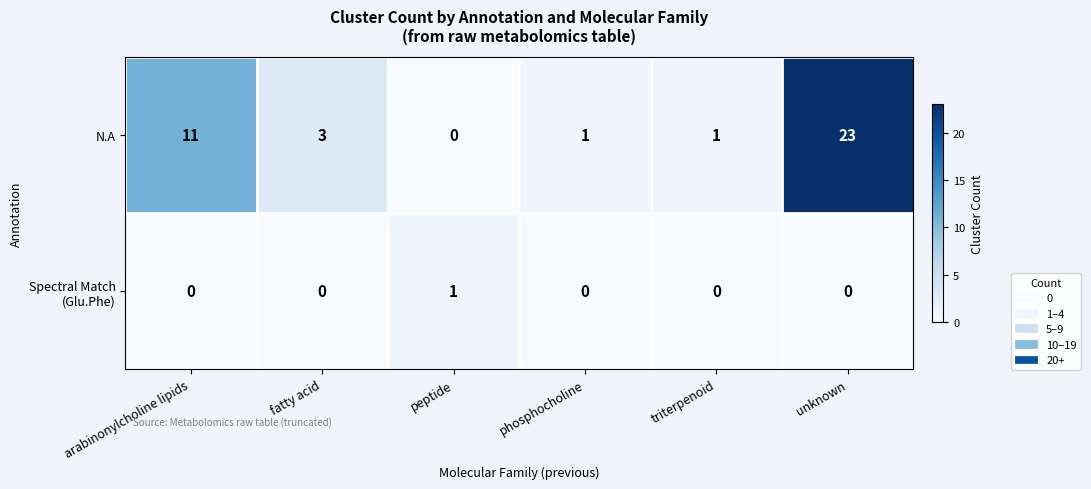

What is the difference between the highest and lowest values at unknown?

23